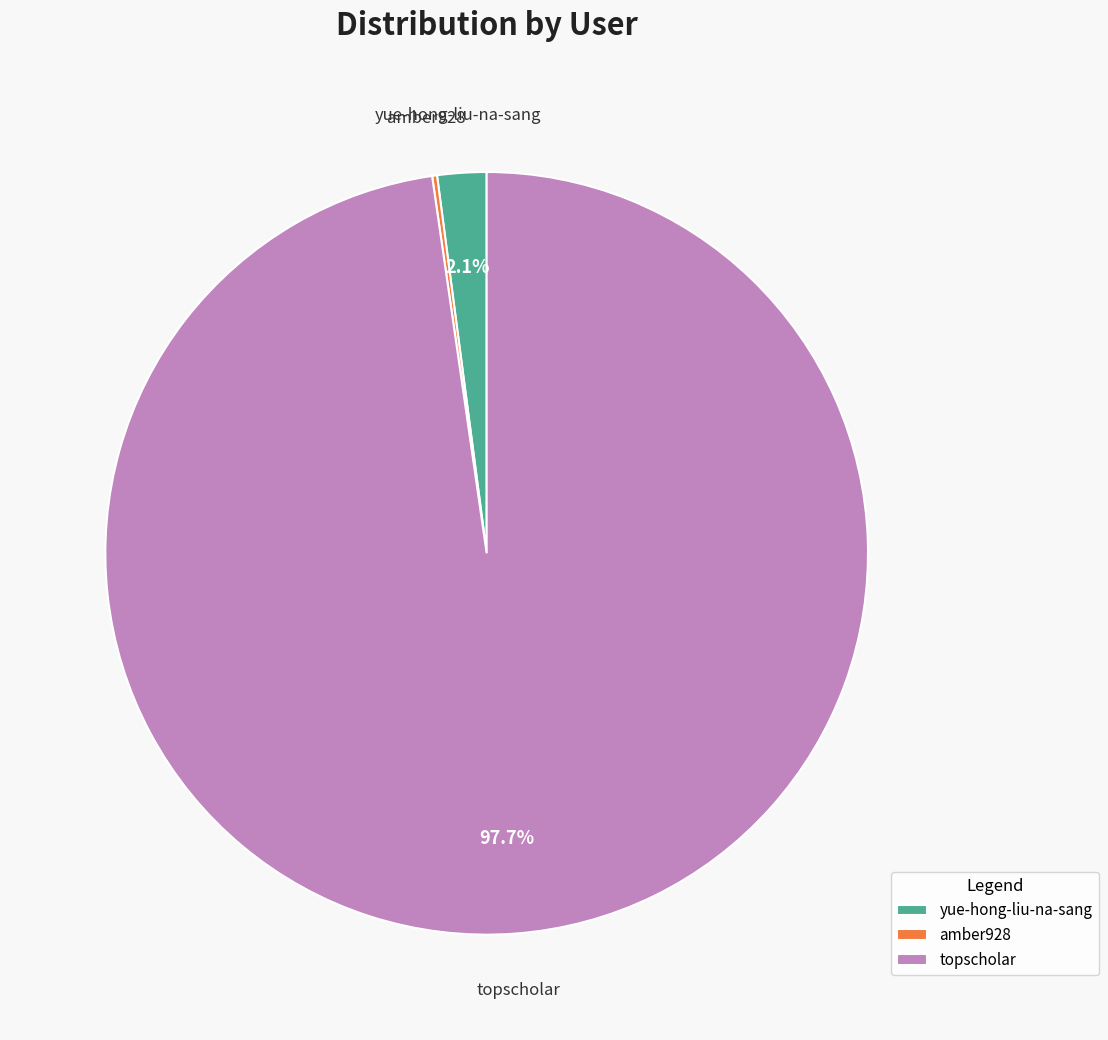

Which has a higher value, yue-hong-liu-na-sang or topscholar?

topscholar